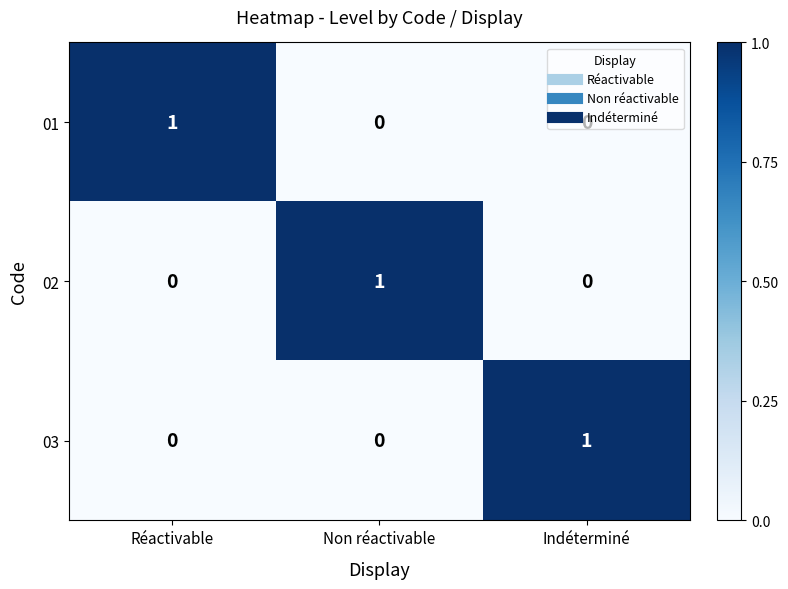

Is it true that 01 equals 1 at Réactivable?

True